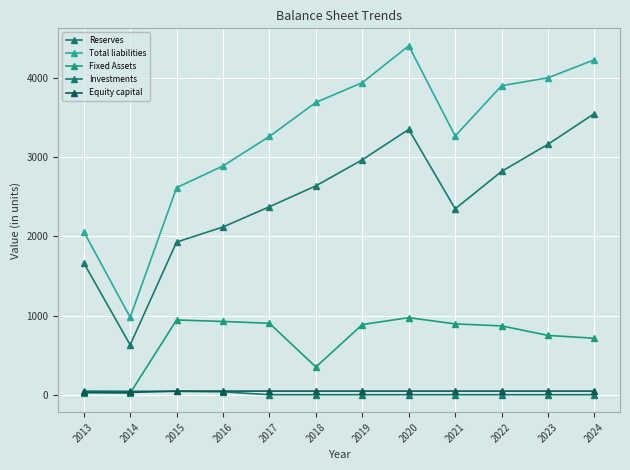

Rank the categories by Investments value from lowest to highest.

2017, 2018, 2019, 2020, 2021, 2022, 2023, 2024, 2016, 2015, 2014, 2013